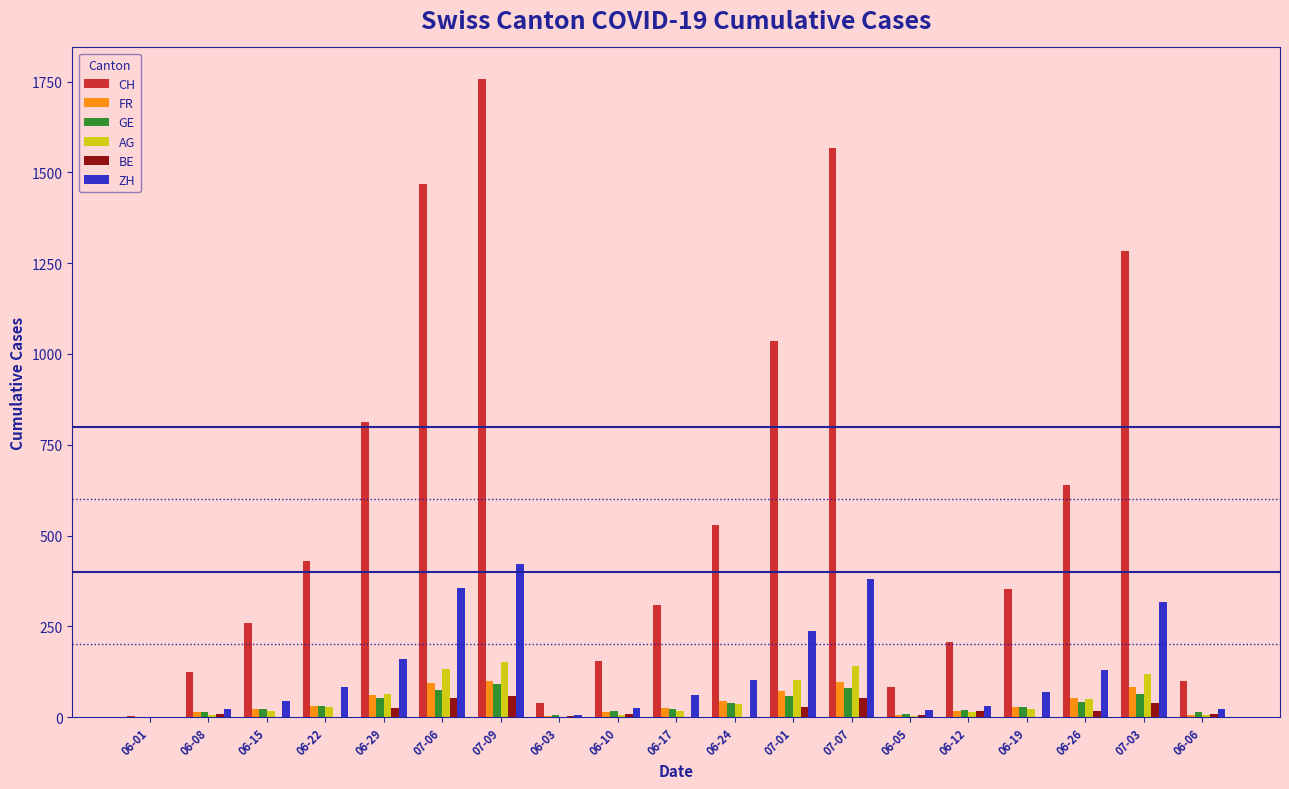

At which category is the sum across all series the highest?

07-09